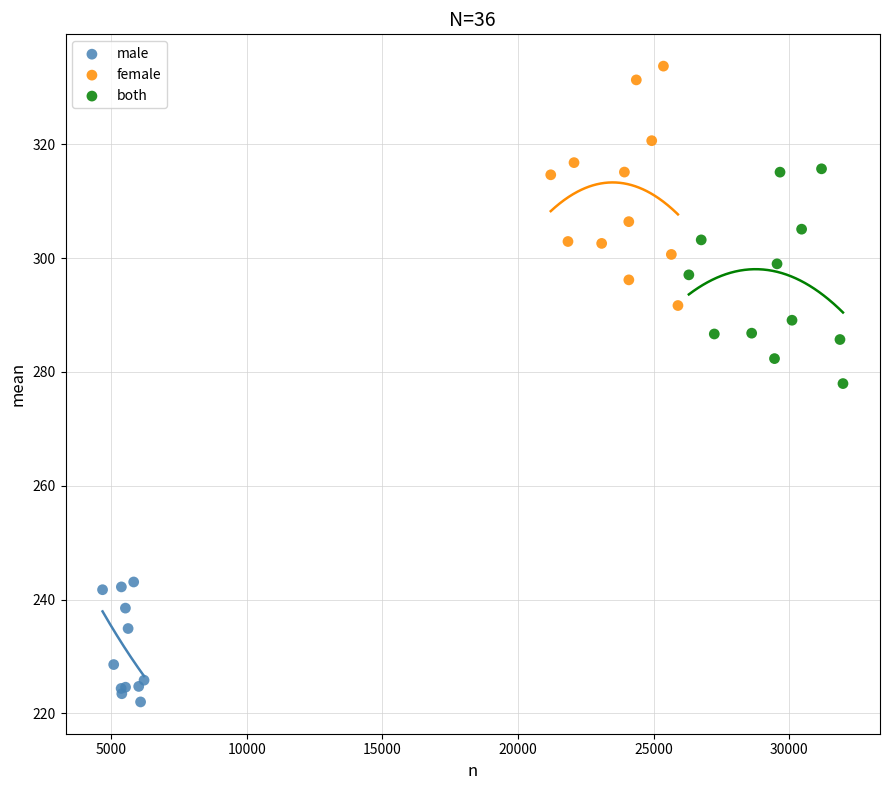

Which series has the largest Y range (max minus min)?

female